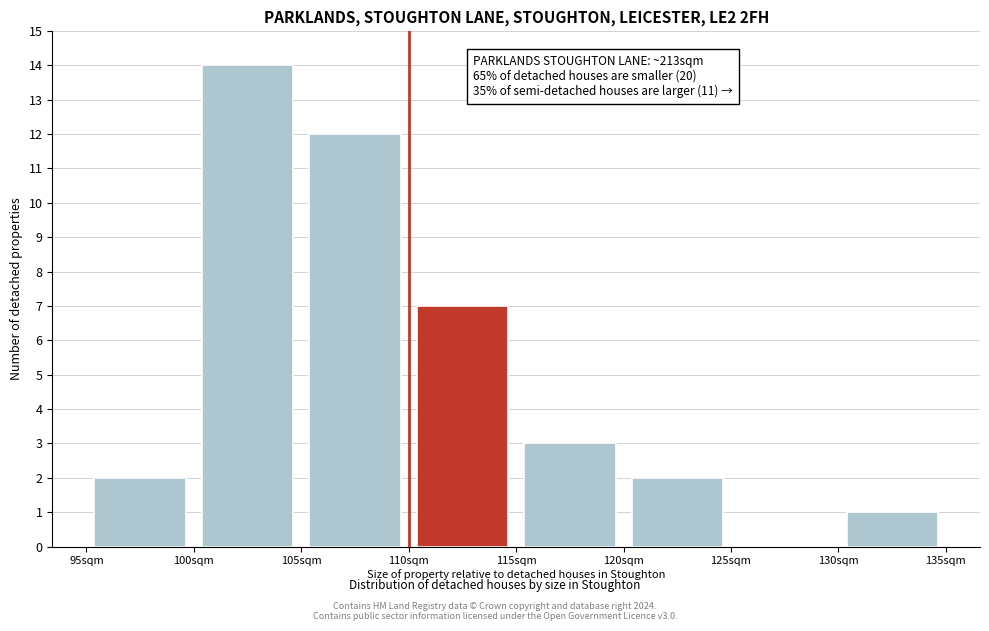

Over which range of the x-axis is the bar tallest?

100 to 105